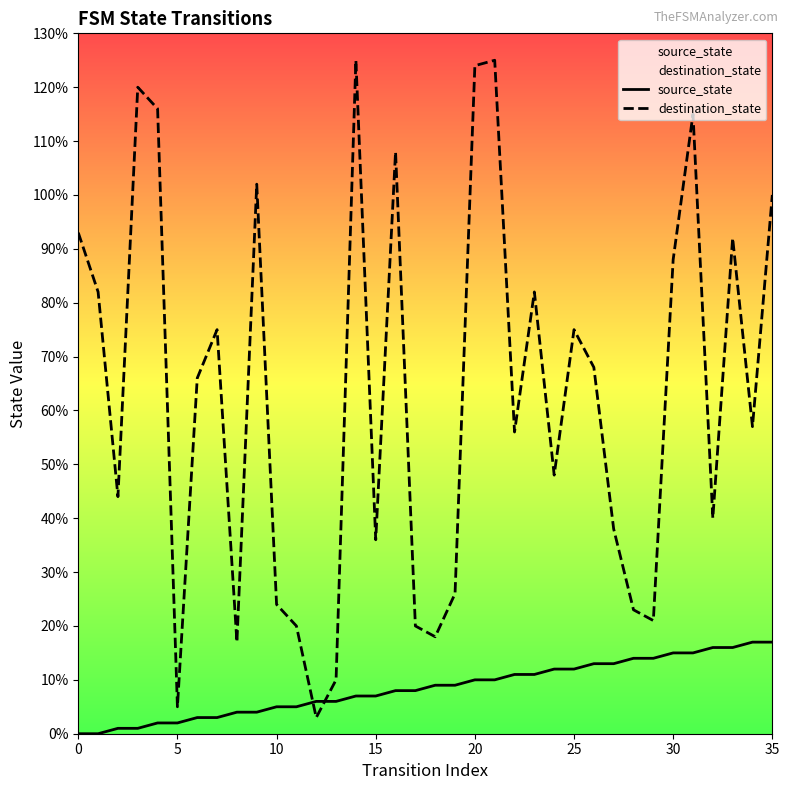

What are all the series names shown in the legend?

source_state, destination_state